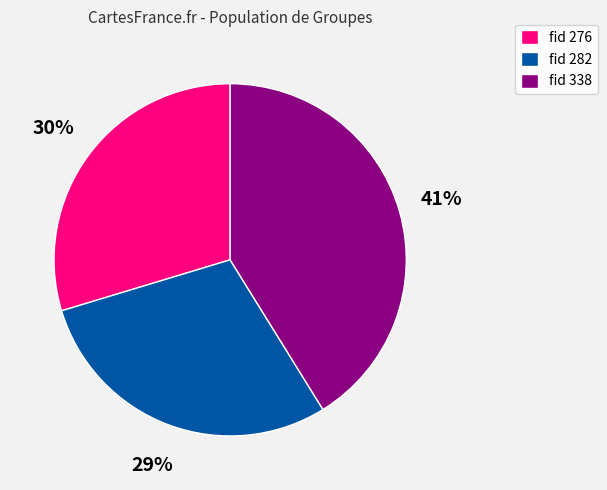

Which slice is the smallest?

fid 282